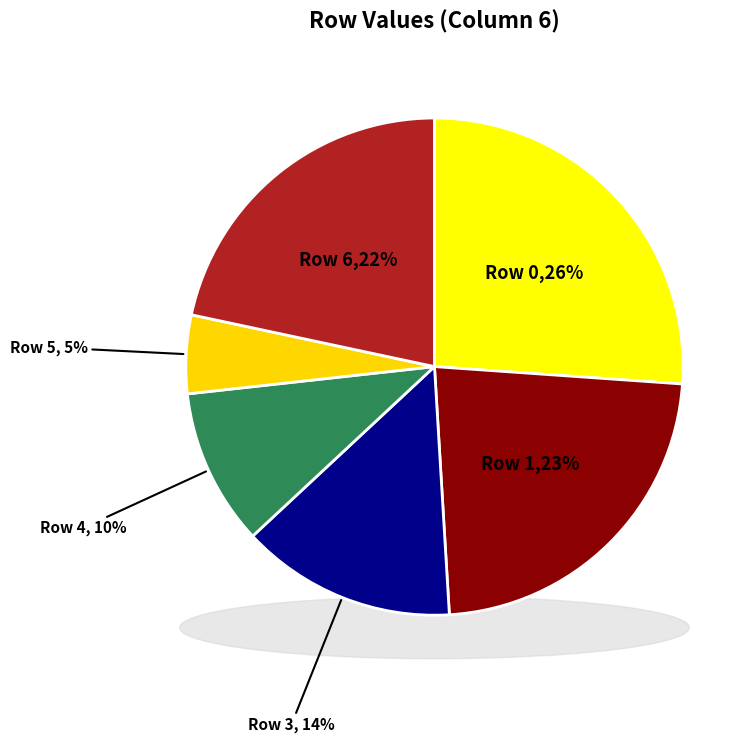

Which category has the biggest portion of the pie?

Row 0